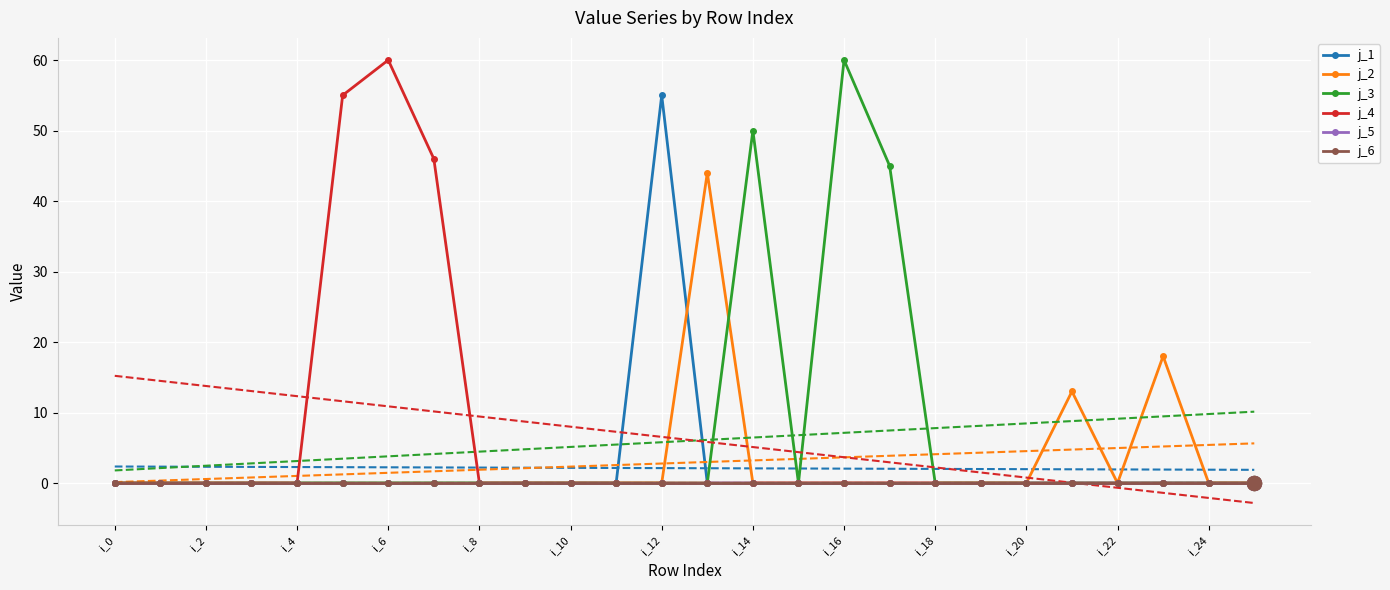

In j_2, how many points are lower than both neighbors (excluding endpoints)?

1